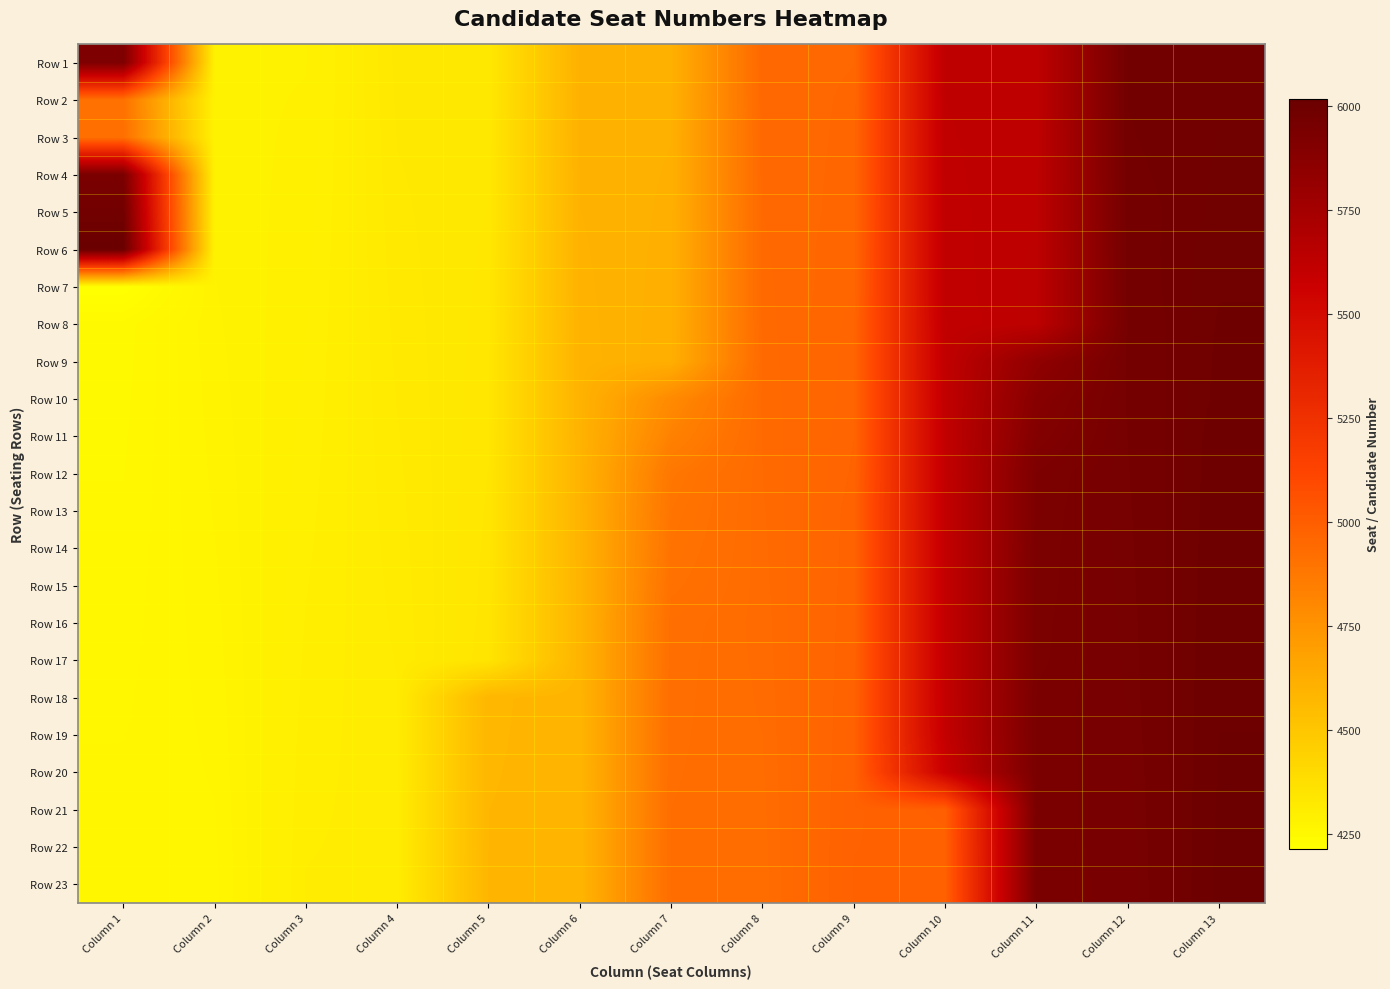

Reading left to right, extract all data points from this chart.

Row 1: Column 1=5924	Column 2=4284	Column 3=4285	Column 4=4330	Column 5=4331	Column 6=4606	Column 7=4607	Column 8=4952	Column 9=4954	Column 10=5624	Column 11=5625	Column 12=5977	Column 13=5978
Row 2: Column 1=4906	Column 2=4283	Column 3=4286	Column 4=4329	Column 5=4332	Column 6=4605	Column 7=4608	Column 8=4951	Column 9=4955	Column 10=5623	Column 11=5626	Column 12=5975	Column 13=5981
Row 3: Column 1=4917	Column 2=4282	Column 3=4287	Column 4=4328	Column 5=4333	Column 6=4604	Column 7=4609	Column 8=4949	Column 9=4956	Column 10=5622	Column 11=5628	Column 12=5974	Column 13=5982
Row 4: Column 1=5940	Column 2=4281	Column 3=4288	Column 4=4327	Column 5=4334	Column 6=4603	Column 7=4610	Column 8=4948	Column 9=4957	Column 10=5621	Column 11=5629	Column 12=5972	Column 13=5983
Row 5: Column 1=5979	Column 2=4280	Column 3=4289	Column 4=4326	Column 5=4335	Column 6=4602	Column 7=4611	Column 8=4947	Column 9=4958	Column 10=5620	Column 11=5630	Column 12=5969	Column 13=5984
Row 6: Column 1=6017	Column 2=4279	Column 3=4290	Column 4=4325	Column 5=4336	Column 6=4601	Column 7=4612	Column 8=4946	Column 9=4960	Column 10=5619	Column 11=5631	Column 12=5968	Column 13=5987
Row 7: Column 1=4215	Column 2=4278	Column 3=4291	Column 4=4324	Column 5=4337	Column 6=4600	Column 7=4613	Column 8=4945	Column 9=4961	Column 10=5618	Column 11=5633	Column 12=5967	Column 13=5988
Row 8: Column 1=4246	Column 2=4277	Column 3=4292	Column 4=4323	Column 5=4338	Column 6=4599	Column 7=4614	Column 8=4944	Column 9=4964	Column 10=5615	Column 11=5634	Column 12=5964	Column 13=5990
Row 9: Column 1=4247	Column 2=4276	Column 3=4293	Column 4=4322	Column 5=4339	Column 6=4598	Column 7=4615	Column 8=4943	Column 9=4965	Column 10=5614	Column 11=5838	Column 12=5963	Column 13=5991
Row 10: Column 1=4248	Column 2=4275	Column 3=4294	Column 4=4321	Column 5=4340	Column 6=4597	Column 7=4791	Column 8=4942	Column 9=4966	Column 10=5613	Column 11=5882	Column 12=5962	Column 13=5992
Row 11: Column 1=4249	Column 2=4274	Column 3=4295	Column 4=4320	Column 5=4341	Column 6=4596	Column 7=4830	Column 8=4941	Column 9=4968	Column 10=5612	Column 11=5902	Column 12=5961	Column 13=5995
Row 12: Column 1=4250	Column 2=4273	Column 3=4296	Column 4=4319	Column 5=4342	Column 6=4595	Column 7=4881	Column 8=4940	Column 9=4970	Column 10=5611	Column 11=5927	Column 12=5960	Column 13=5996
Row 13: Column 1=4251	Column 2=4272	Column 3=4297	Column 4=4318	Column 5=4343	Column 6=4594	Column 7=4891	Column 8=4939	Column 9=4973	Column 10=5610	Column 11=5931	Column 12=5959	Column 13=5997
Row 14: Column 1=4252	Column 2=4271	Column 3=4298	Column 4=4317	Column 5=4344	Column 6=4593	Column 7=4899	Column 8=4938	Column 9=4974	Column 10=5609	Column 11=5933	Column 12=5958	Column 13=5998
Row 15: Column 1=4253	Column 2=4270	Column 3=4299	Column 4=4316	Column 5=4345	Column 6=4592	Column 7=4908	Column 8=4937	Column 9=4975	Column 10=5608	Column 11=5934	Column 12=5957	Column 13=5999
Row 16: Column 1=4254	Column 2=4269	Column 3=4300	Column 4=4315	Column 5=4346	Column 6=4591	Column 7=4920	Column 8=4936	Column 9=4976	Column 10=5607	Column 11=5936	Column 12=5956	Column 13=6000
Row 17: Column 1=4255	Column 2=4268	Column 3=4301	Column 4=4314	Column 5=4348	Column 6=4590	Column 7=4922	Column 8=4935	Column 9=4977	Column 10=5606	Column 11=5937	Column 12=5955	Column 13=6001
Row 18: Column 1=4256	Column 2=4267	Column 3=4302	Column 4=4313	Column 5=4578	Column 6=4589	Column 7=4923	Column 8=4934	Column 9=4978	Column 10=5605	Column 11=5941	Column 12=5954	Column 13=6002
Row 19: Column 1=4257	Column 2=4266	Column 3=4303	Column 4=4312	Column 5=4579	Column 6=4588	Column 7=4924	Column 8=4933	Column 9=4979	Column 10=5603	Column 11=5942	Column 12=5953	Column 13=6003
Row 20: Column 1=4258	Column 2=4265	Column 3=4304	Column 4=4311	Column 5=4580	Column 6=4587	Column 7=4925	Column 8=4932	Column 9=4980	Column 10=5574	Column 11=5943	Column 12=5951	Column 13=6004
Row 21: Column 1=4259	Column 2=4264	Column 3=4305	Column 4=4310	Column 5=4581	Column 6=4586	Column 7=4926	Column 8=4931	Column 9=4981	Column 10=4992	Column 11=5944	Column 12=5950	Column 13=6005
Row 22: Column 1=4260	Column 2=4263	Column 3=4306	Column 4=4309	Column 5=4582	Column 6=4585	Column 7=4927	Column 8=4930	Column 9=4982	Column 10=4986	Column 11=5945	Column 12=5948	Column 13=6006
Row 23: Column 1=4261	Column 2=4262	Column 3=4307	Column 4=4308	Column 5=4583	Column 6=4584	Column 7=4928	Column 8=4929	Column 9=4983	Column 10=4985	Column 11=5946	Column 12=5947	Column 13=6007